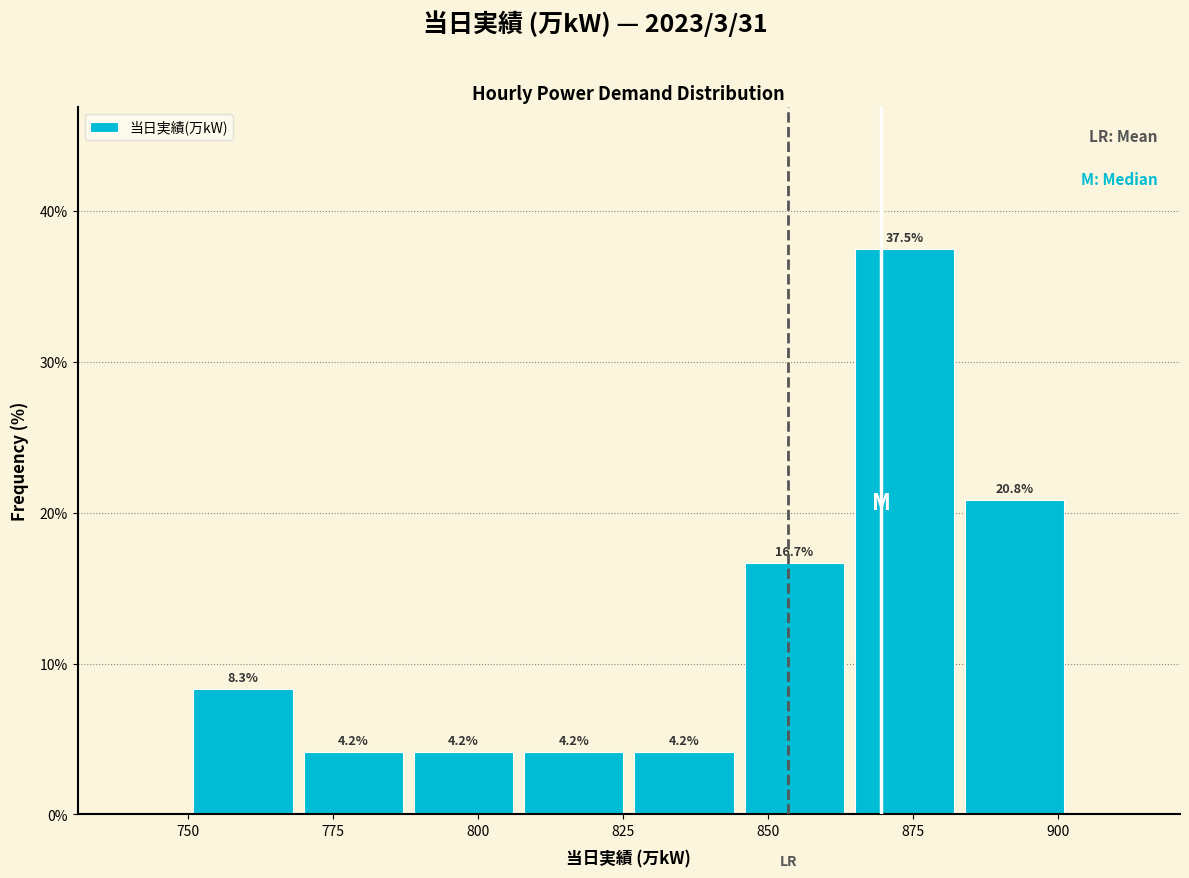

Read against the x-axis, roughly where is the centre of the tallest bar?

875